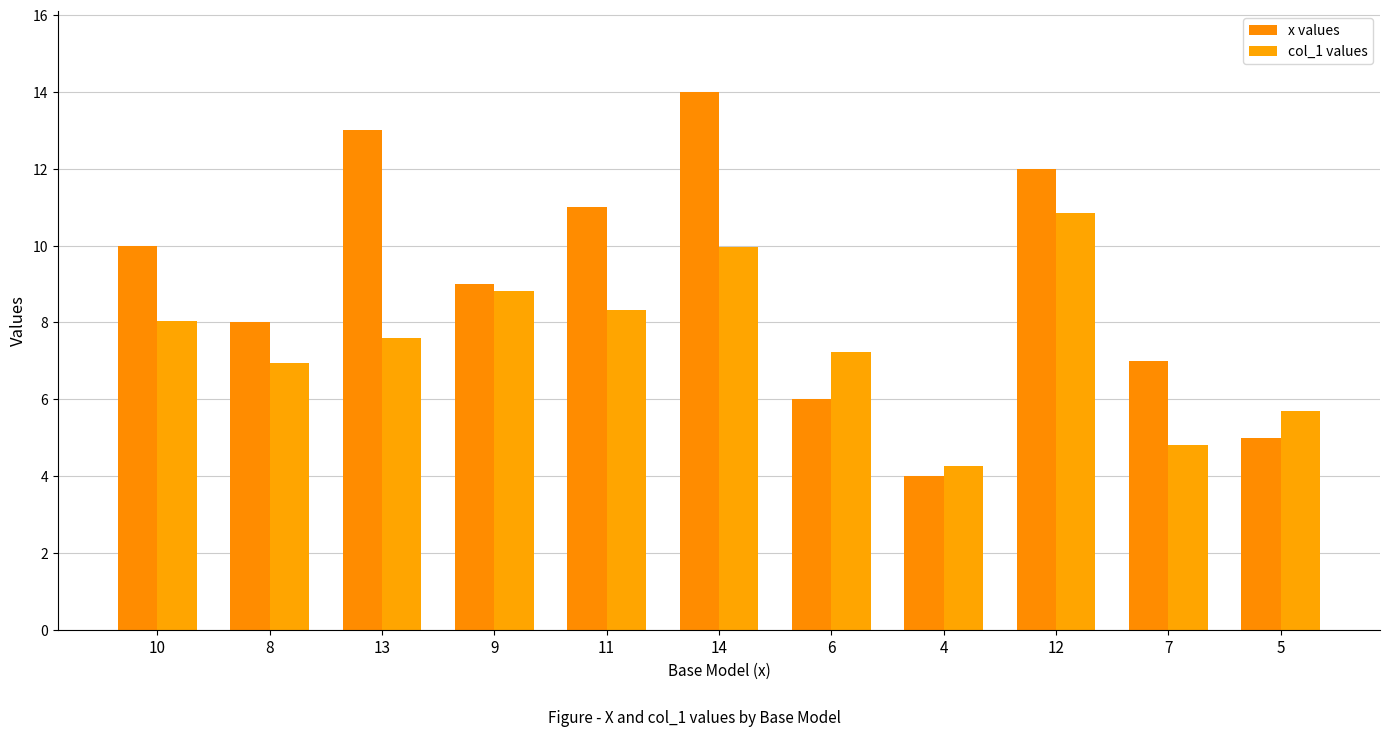

At which label is x values closest to 9?

9